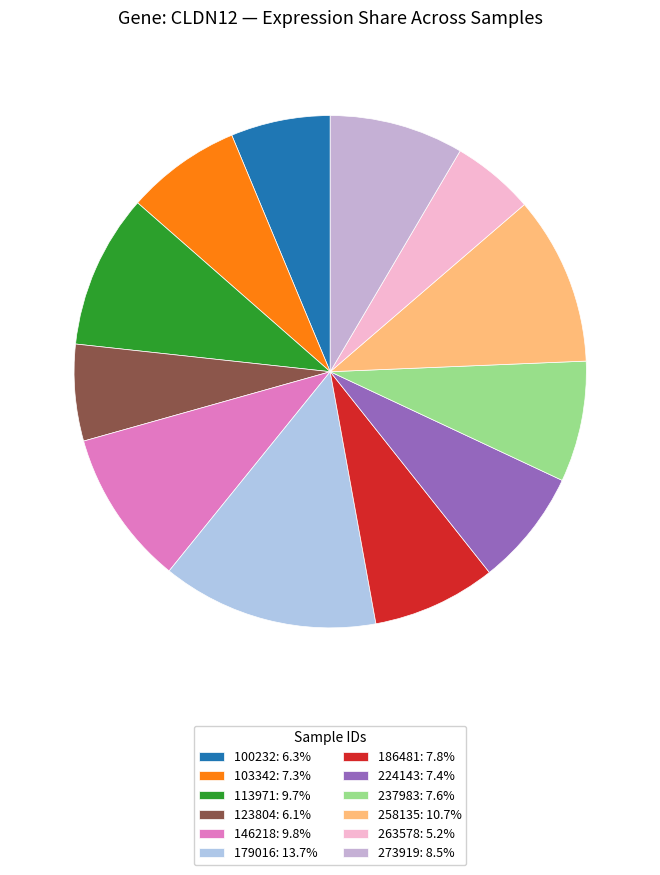

What is the smallest slice in the pie chart?

263578